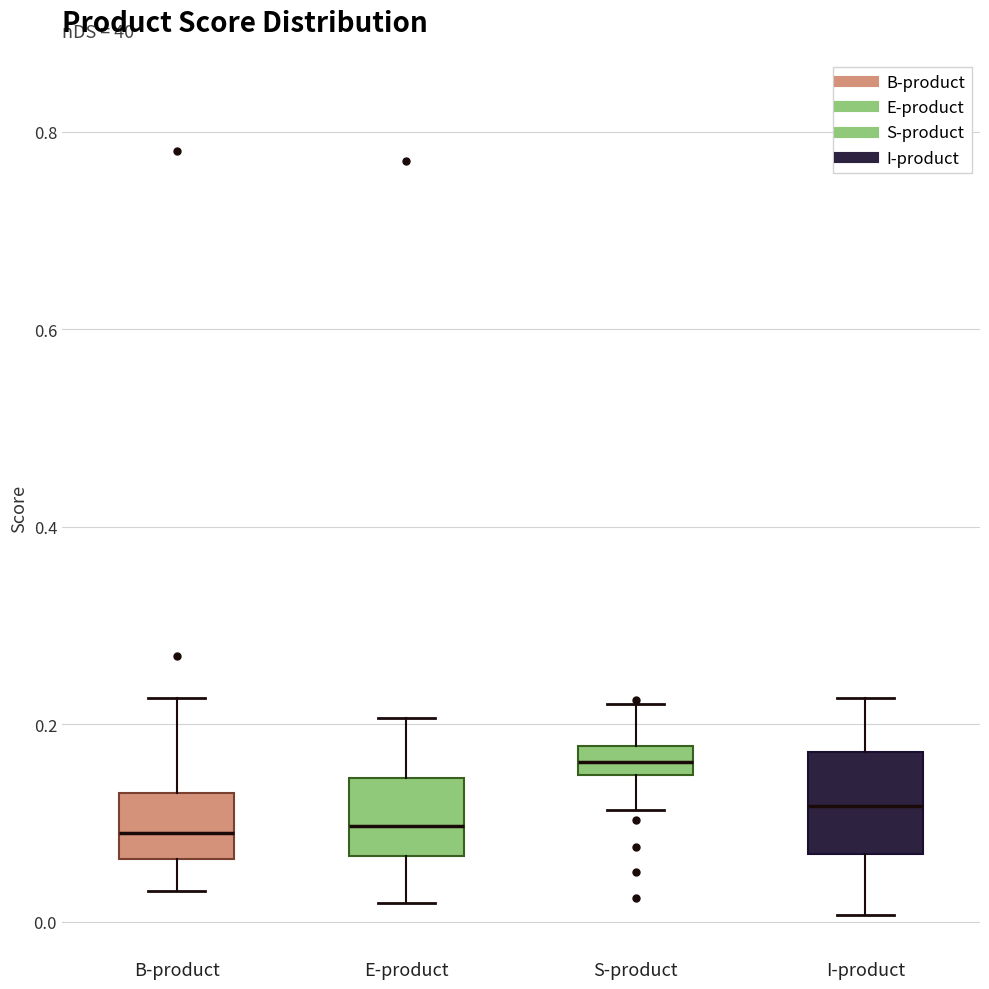

Where is the lower edge of the box for B-product on the y-axis? The values are not printed on the chart, so give them approximately, as read against the axis.

0.06